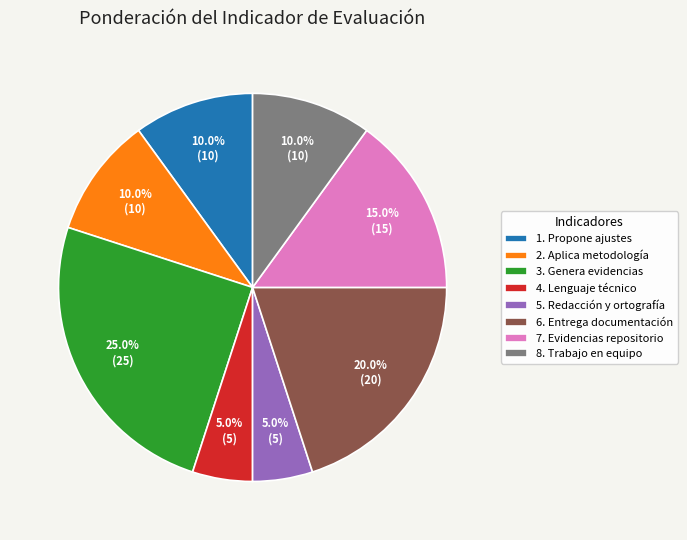

To the nearest percent, what is the difference between the 4. Lenguaje técnico and 8. Trabajo en equipo slice percentages?

5%